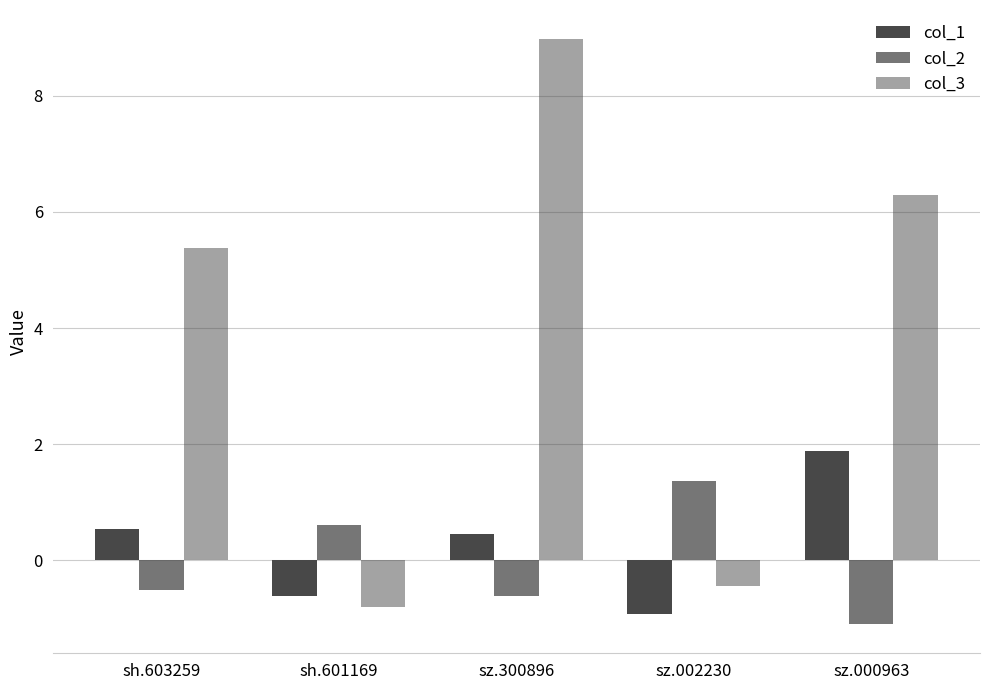

Where does the col_2 series first go above 0?

sh.601169